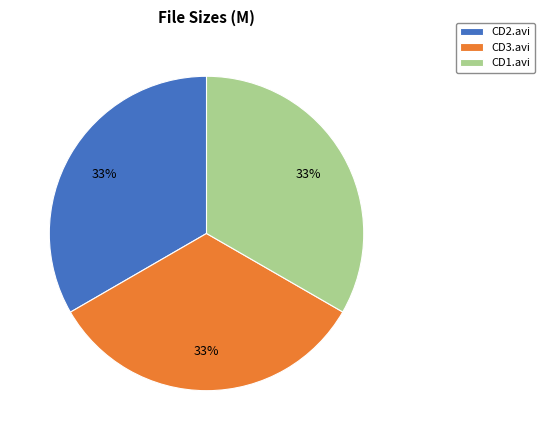

Count the number of slices in the pie.

3